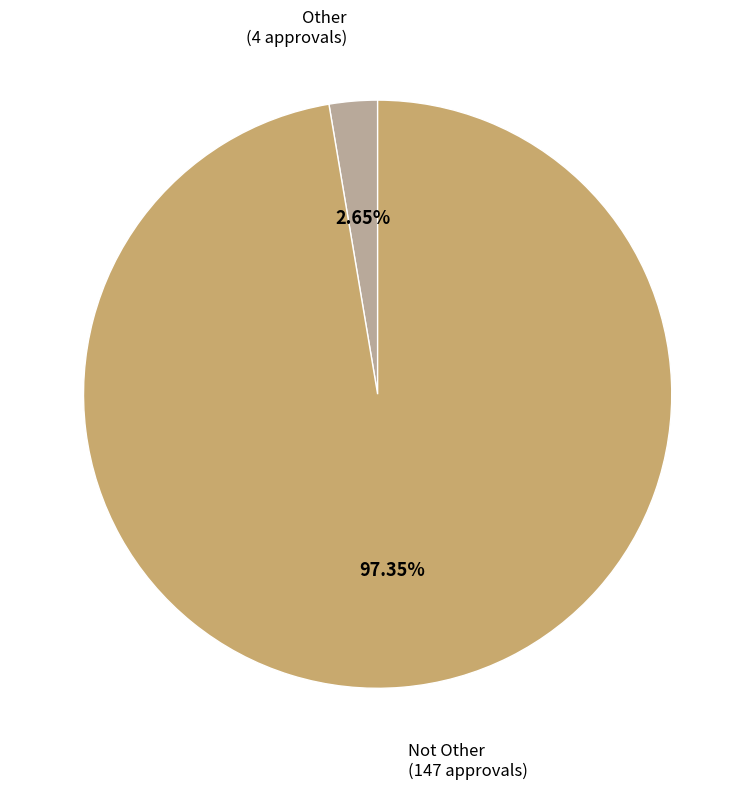

To the nearest percent, what is the difference between the Other and Not Other slice percentages?

95%